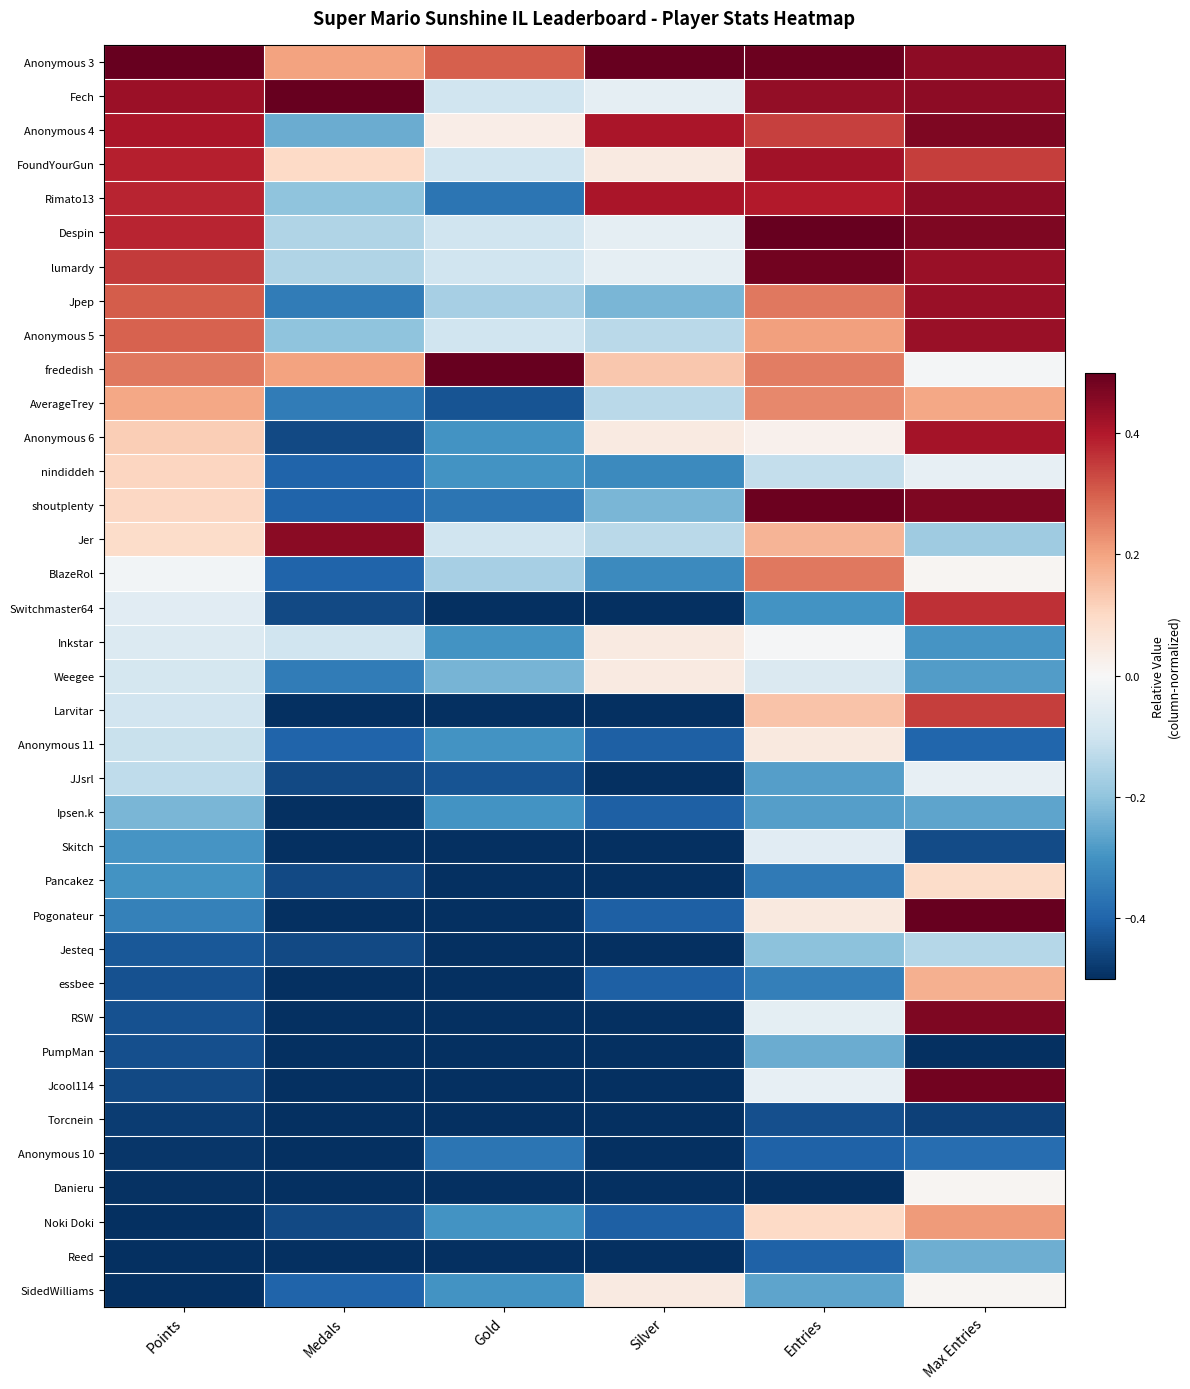

Reading right to left, transcribe all the data shown in this chart.

Anonymous 3: Max Entries=0.4	Entries=0.5	Silver=0.5	Gold=0.3	Medals=0.2	Points=0.5
Fech: Max Entries=0.4	Entries=0.4	Silver=-0.0	Gold=-0.1	Medals=0.5	Points=0.4
Anonymous 4: Max Entries=0.5	Entries=0.3	Silver=0.4	Gold=0.0	Medals=-0.2	Points=0.4
FoundYourGun: Max Entries=0.3	Entries=0.4	Silver=0.0	Gold=-0.1	Medals=0.1	Points=0.4
Rimato13: Max Entries=0.4	Entries=0.4	Silver=0.4	Gold=-0.4	Medals=-0.2	Points=0.4
Despin: Max Entries=0.5	Entries=0.5	Silver=-0.0	Gold=-0.1	Medals=-0.2	Points=0.4
lumardy: Max Entries=0.4	Entries=0.5	Silver=-0.0	Gold=-0.1	Medals=-0.2	Points=0.3
Jpep: Max Entries=0.4	Entries=0.3	Silver=-0.2	Gold=-0.2	Medals=-0.3	Points=0.3
Anonymous 5: Max Entries=0.4	Entries=0.2	Silver=-0.1	Gold=-0.1	Medals=-0.2	Points=0.3
frededish: Max Entries=-0.0	Entries=0.3	Silver=0.1	Gold=0.5	Medals=0.2	Points=0.3
AverageTrey: Max Entries=0.2	Entries=0.2	Silver=-0.1	Gold=-0.4	Medals=-0.3	Points=0.2
Anonymous 6: Max Entries=0.4	Entries=0.0	Silver=0.0	Gold=-0.3	Medals=-0.5	Points=0.1
nindiddeh: Max Entries=-0.0	Entries=-0.1	Silver=-0.3	Gold=-0.3	Medals=-0.4	Points=0.1
shoutplenty: Max Entries=0.5	Entries=0.5	Silver=-0.2	Gold=-0.4	Medals=-0.4	Points=0.1
Jer: Max Entries=-0.2	Entries=0.2	Silver=-0.1	Gold=-0.1	Medals=0.4	Points=0.1
BlazeRol: Max Entries=0.0	Entries=0.3	Silver=-0.3	Gold=-0.2	Medals=-0.4	Points=-0.0
Switchmaster64: Max Entries=0.4	Entries=-0.3	Silver=-0.5	Gold=-0.5	Medals=-0.5	Points=-0.1
Inkstar: Max Entries=-0.3	Entries=-0.0	Silver=0.0	Gold=-0.3	Medals=-0.1	Points=-0.1
Weegee: Max Entries=-0.3	Entries=-0.1	Silver=0.0	Gold=-0.2	Medals=-0.3	Points=-0.1
Larvitar: Max Entries=0.3	Entries=0.1	Silver=-0.5	Gold=-0.5	Medals=-0.5	Points=-0.1
Anonymous 11: Max Entries=-0.4	Entries=0.0	Silver=-0.4	Gold=-0.3	Medals=-0.4	Points=-0.1
JJsrl: Max Entries=-0.0	Entries=-0.3	Silver=-0.5	Gold=-0.4	Medals=-0.5	Points=-0.1
Ipsen.k: Max Entries=-0.3	Entries=-0.3	Silver=-0.4	Gold=-0.3	Medals=-0.5	Points=-0.2
Skitch: Max Entries=-0.4	Entries=-0.1	Silver=-0.5	Gold=-0.5	Medals=-0.5	Points=-0.3
Pancakez: Max Entries=0.1	Entries=-0.4	Silver=-0.5	Gold=-0.5	Medals=-0.5	Points=-0.3
Pogonateur: Max Entries=0.5	Entries=0.0	Silver=-0.4	Gold=-0.5	Medals=-0.5	Points=-0.3
Jesteq: Max Entries=-0.1	Entries=-0.2	Silver=-0.5	Gold=-0.5	Medals=-0.5	Points=-0.4
essbee: Max Entries=0.2	Entries=-0.3	Silver=-0.4	Gold=-0.5	Medals=-0.5	Points=-0.4
RSW: Max Entries=0.5	Entries=-0.0	Silver=-0.5	Gold=-0.5	Medals=-0.5	Points=-0.4
PumpMan: Max Entries=-0.5	Entries=-0.2	Silver=-0.5	Gold=-0.5	Medals=-0.5	Points=-0.4
Jcool114: Max Entries=0.5	Entries=-0.0	Silver=-0.5	Gold=-0.5	Medals=-0.5	Points=-0.5
Torcnein: Max Entries=-0.5	Entries=-0.4	Silver=-0.5	Gold=-0.5	Medals=-0.5	Points=-0.5
Anonymous 10: Max Entries=-0.4	Entries=-0.4	Silver=-0.5	Gold=-0.4	Medals=-0.5	Points=-0.5
Danieru: Max Entries=0.0	Entries=-0.5	Silver=-0.5	Gold=-0.5	Medals=-0.5	Points=-0.5
Noki Doki: Max Entries=0.2	Entries=0.1	Silver=-0.4	Gold=-0.3	Medals=-0.5	Points=-0.5
Reed: Max Entries=-0.2	Entries=-0.4	Silver=-0.5	Gold=-0.5	Medals=-0.5	Points=-0.5
SidedWilliams: Max Entries=0.0	Entries=-0.3	Silver=0.0	Gold=-0.3	Medals=-0.4	Points=-0.5